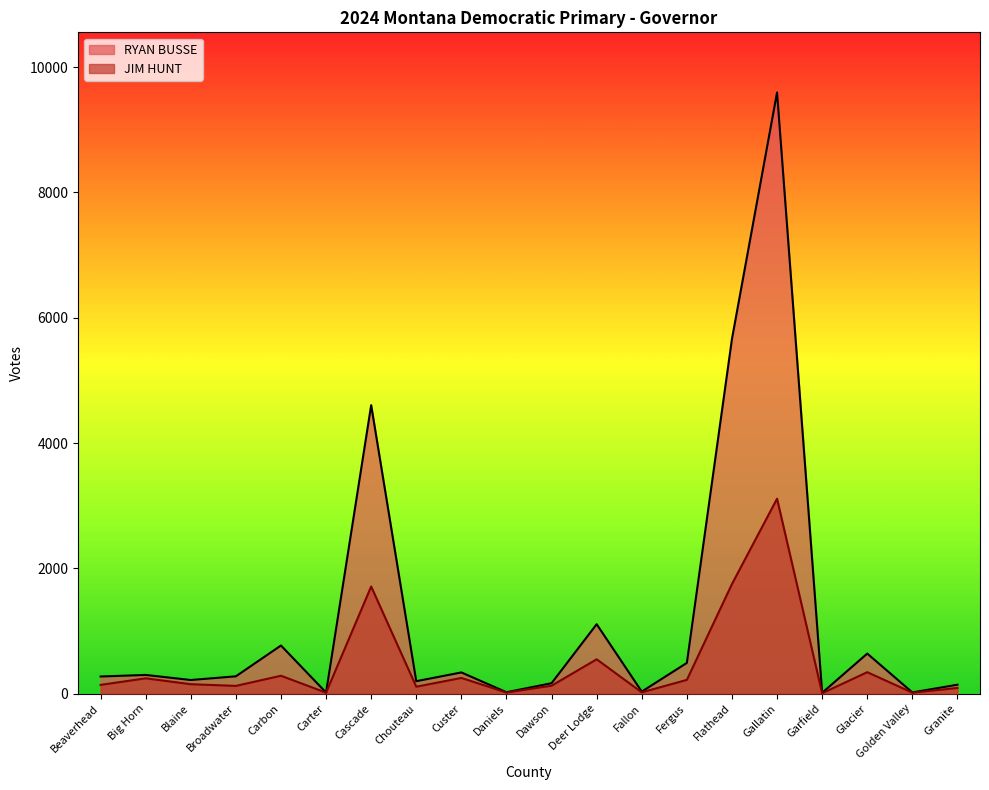

Where does the RYAN BUSSE series first go above 275?

Big Horn